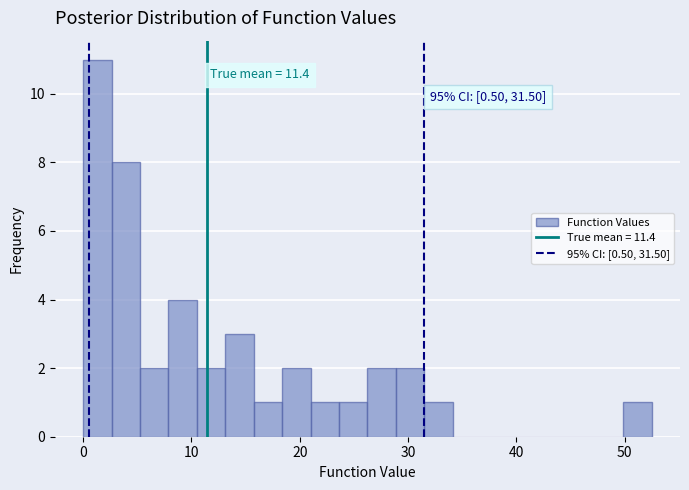

Around what value on the x-axis is the tallest bar? Give the approximate position of its centre, as read against the axis.

1